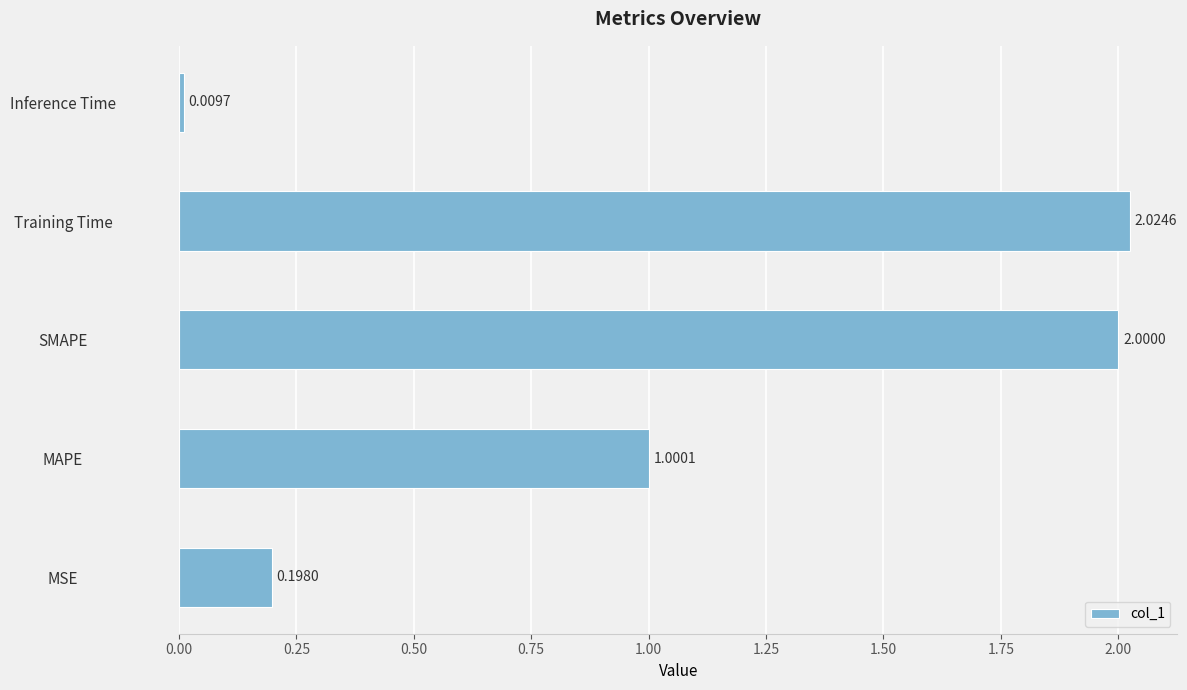

Which category has the highest value across all series?

Training Time